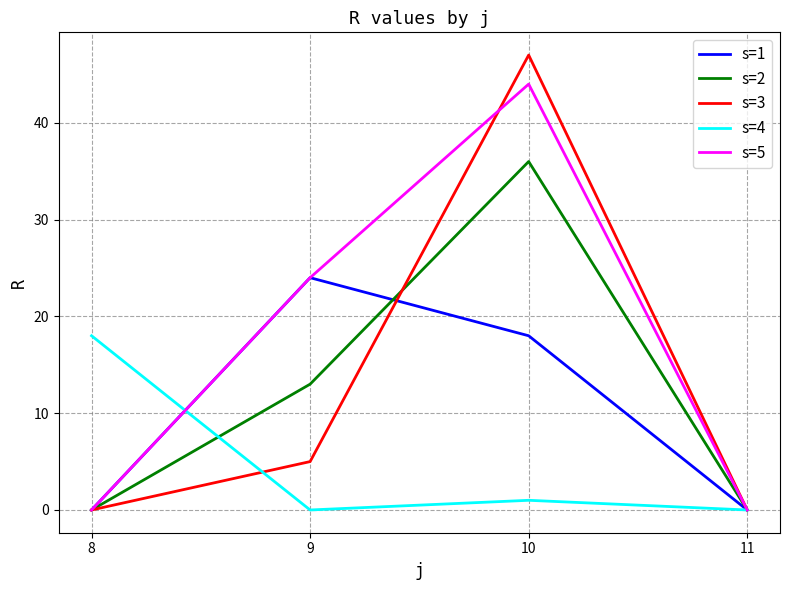

Reading left to right, what are all the values shown in this chart?

s=1: 0	24	18	0
s=2: 0	13	36	0
s=3: 0	5	47	0
s=4: 18	0	1	0
s=5: 0	24	44	0